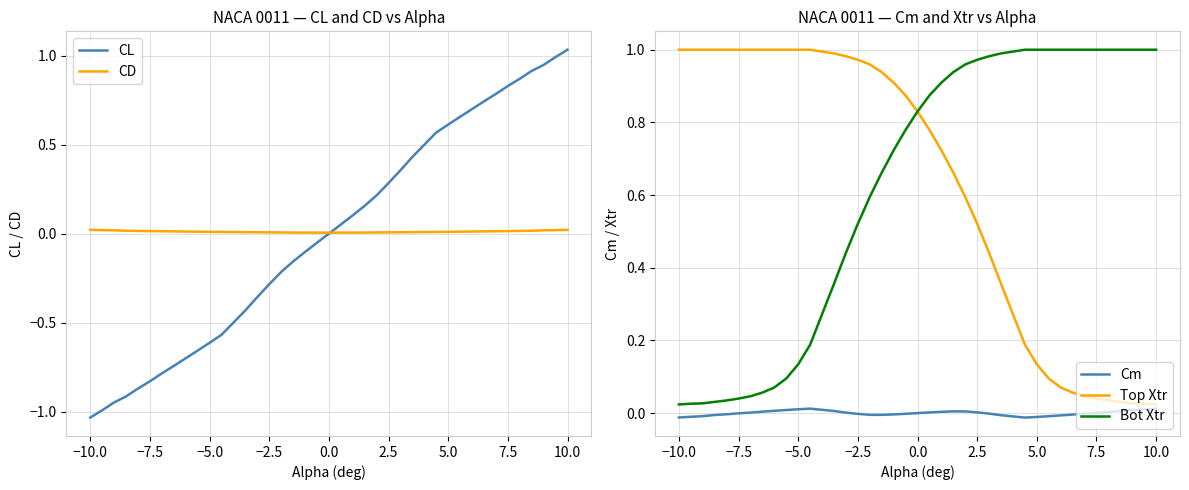

True or false: Cm and CD intersect in this chart.

True